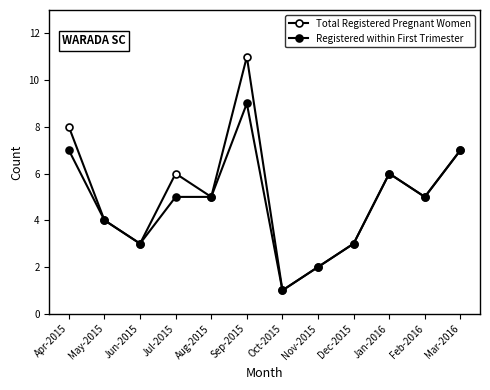

Is this an area chart (filled region under the line)?

No